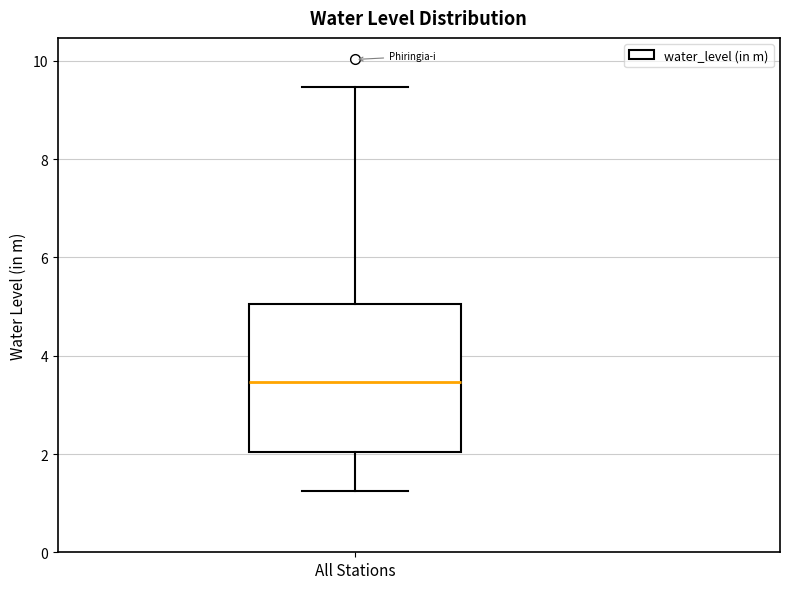

Where is the upper edge of the box for All Stations on the y-axis? The values are not printed on the chart, so give them approximately, as read against the axis.

5.0